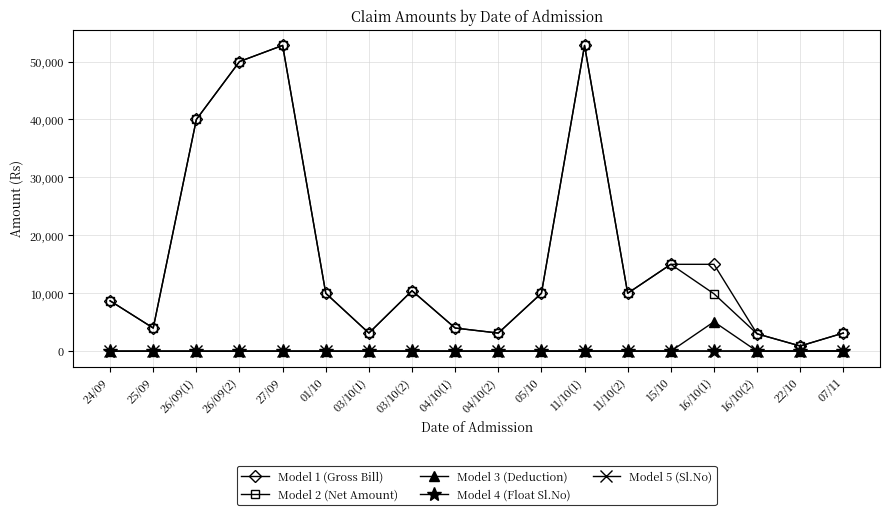

The value of Model 2 (Net Amount) at 16/10(1) is 9918. True or false?

True